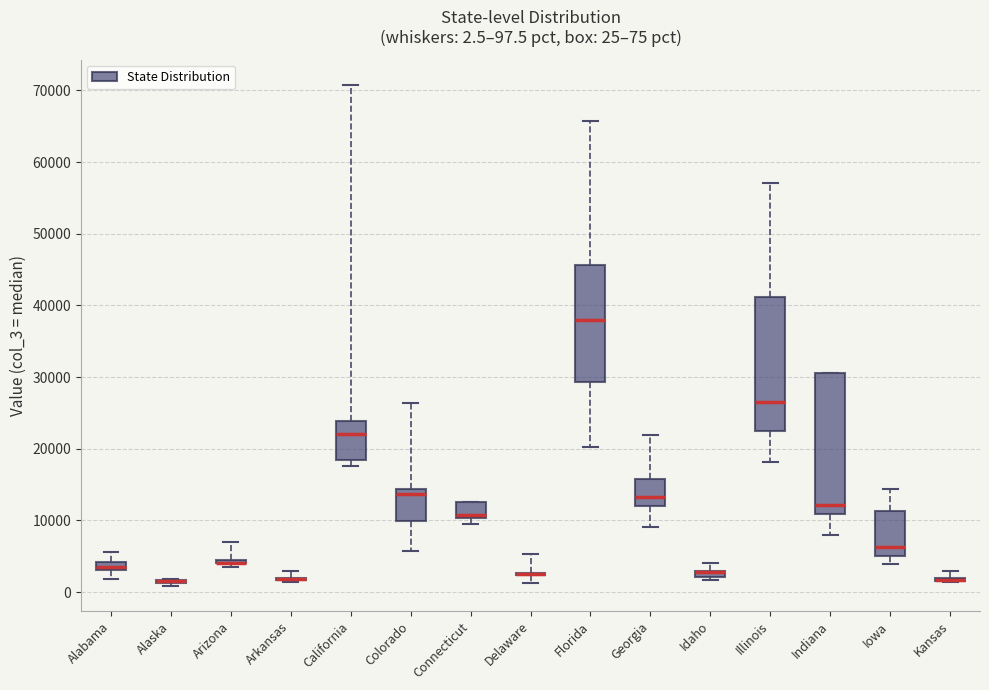

Comparing the boxes themselves (not the whiskers), which one is the tallest?

Indiana